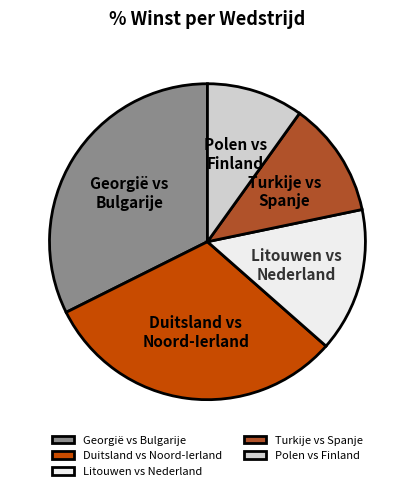

Does Litouwen vs Nederland account for over 50% of the chart?

No